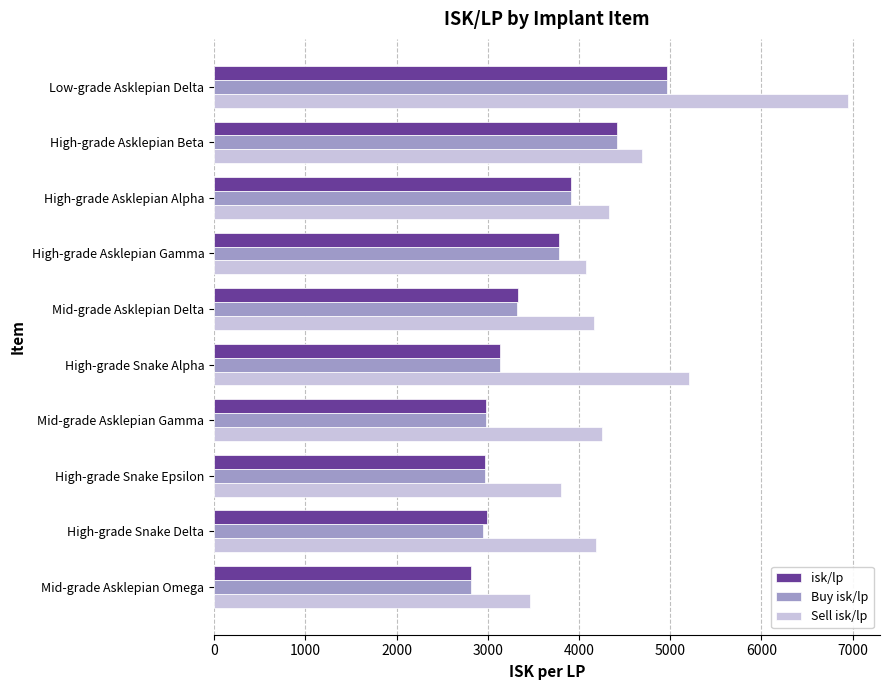

How many data points in isk/lp are less than 3326?

5